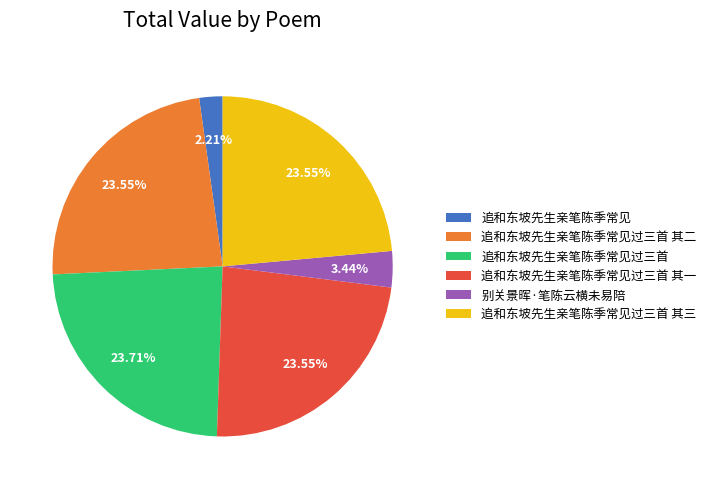

How many segments does this pie chart have?

6